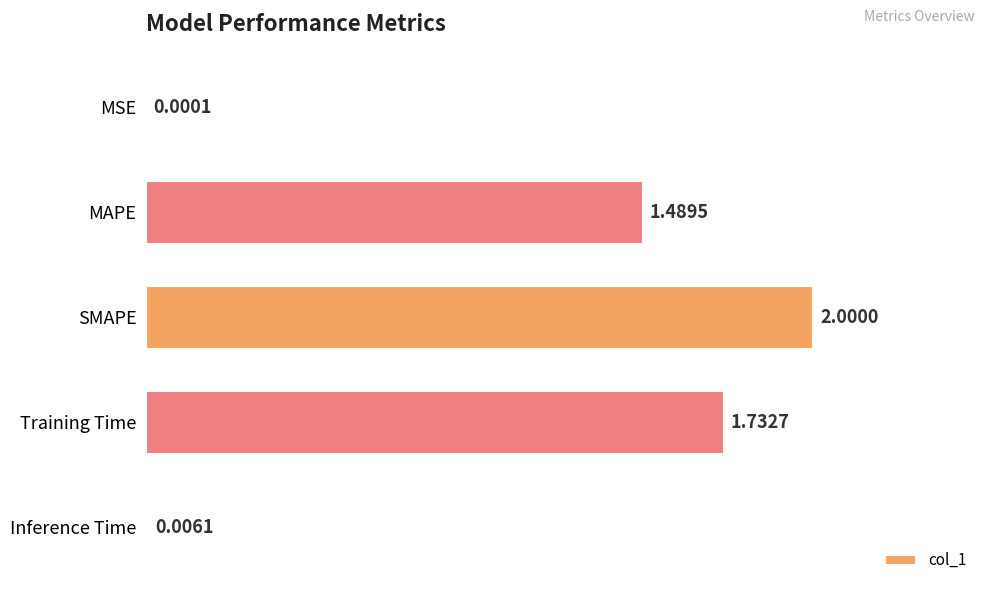

Count the number of values greater than 1.

3